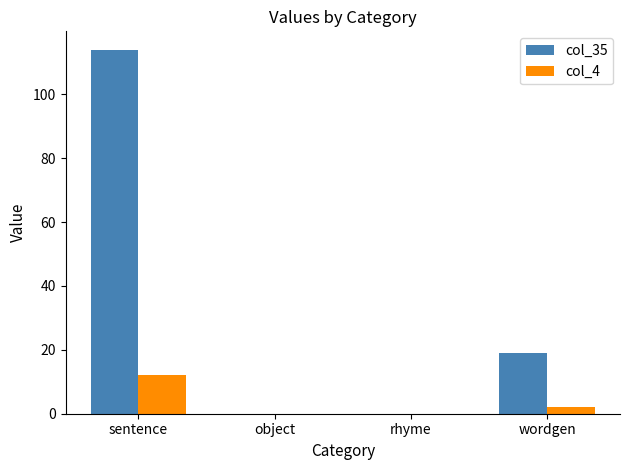

How many data points does each series have?

4